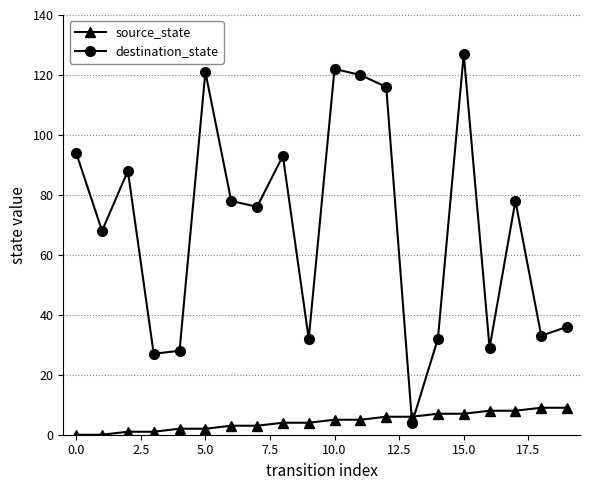

What is the difference between the maximum and minimum values in the destination_state series?

123